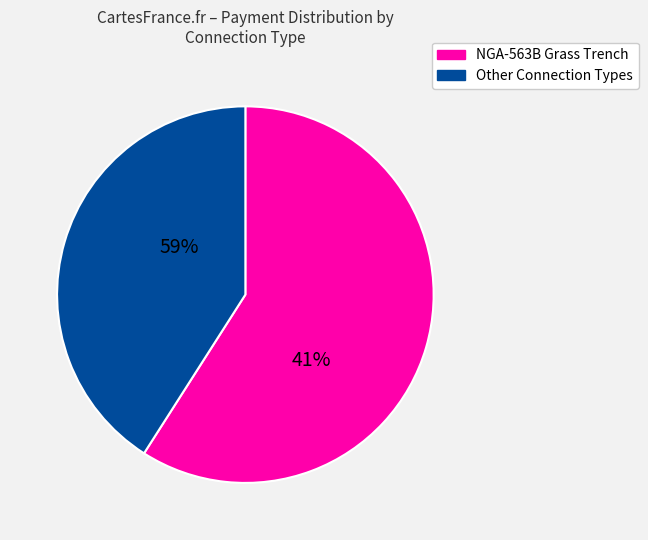

Is NGA-563B GRASS TRENCH (38 UPHAM ST) the majority of the pie?

No